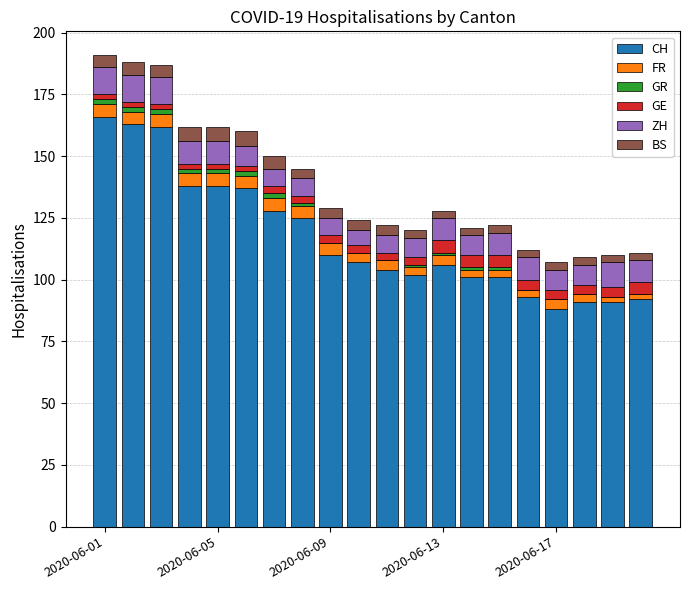

What is the maximum value for CH?

166